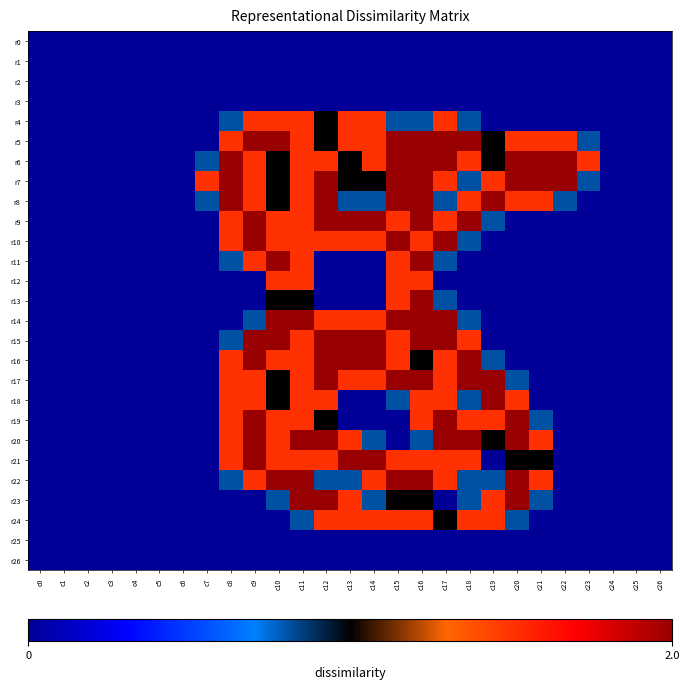

What is the maximum value shown in the chart?

2.0